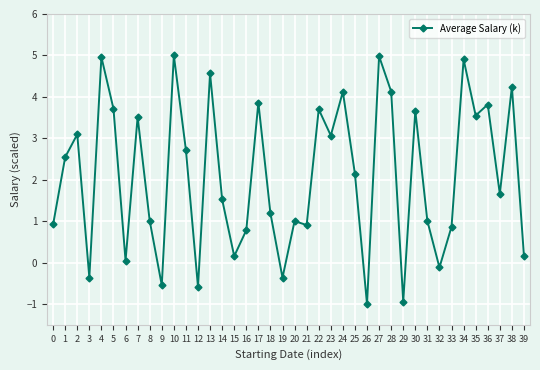

What is the value of the 28th point from the left?

5.0